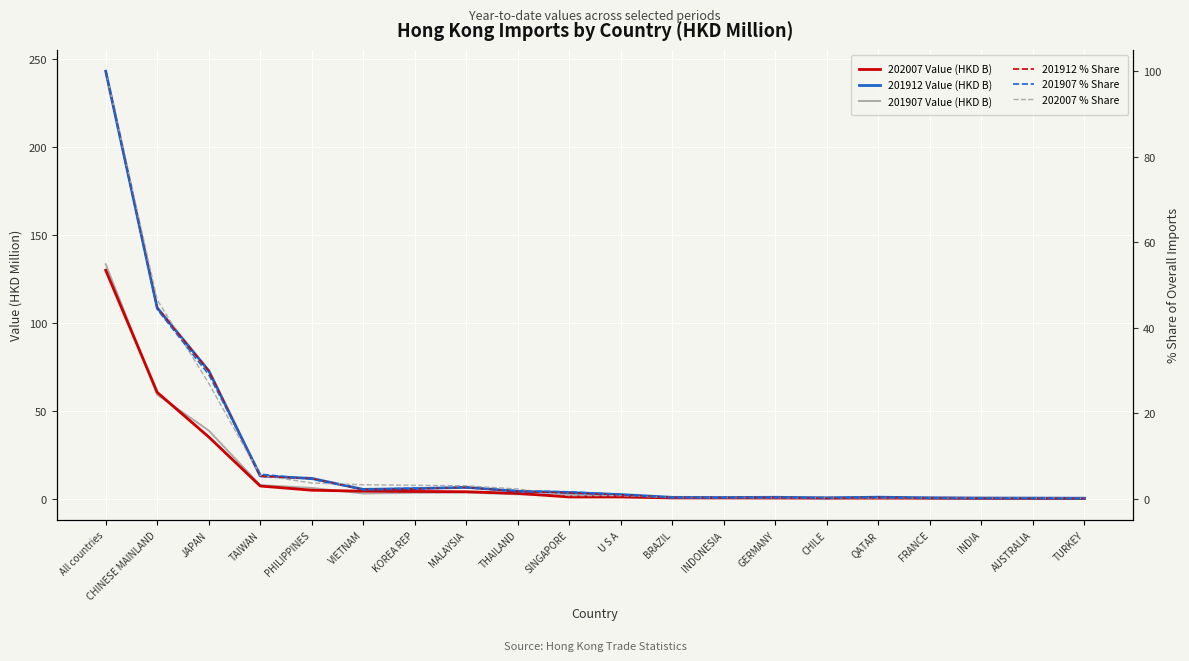

What are all the series names shown in the legend?

202007 Value (HKD B), 201912 Value (HKD B), 201907 Value (HKD B), 201912 % Share, 201907 % Share, 202007 % Share